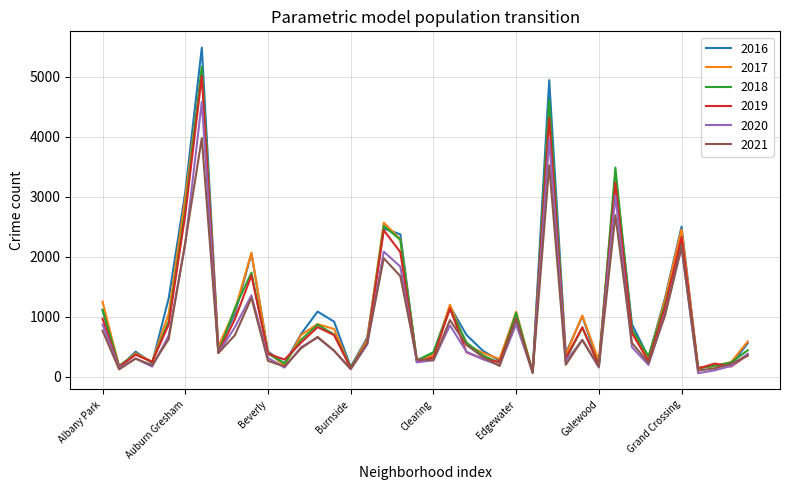

Which series has the largest range (max minus min)?

2016